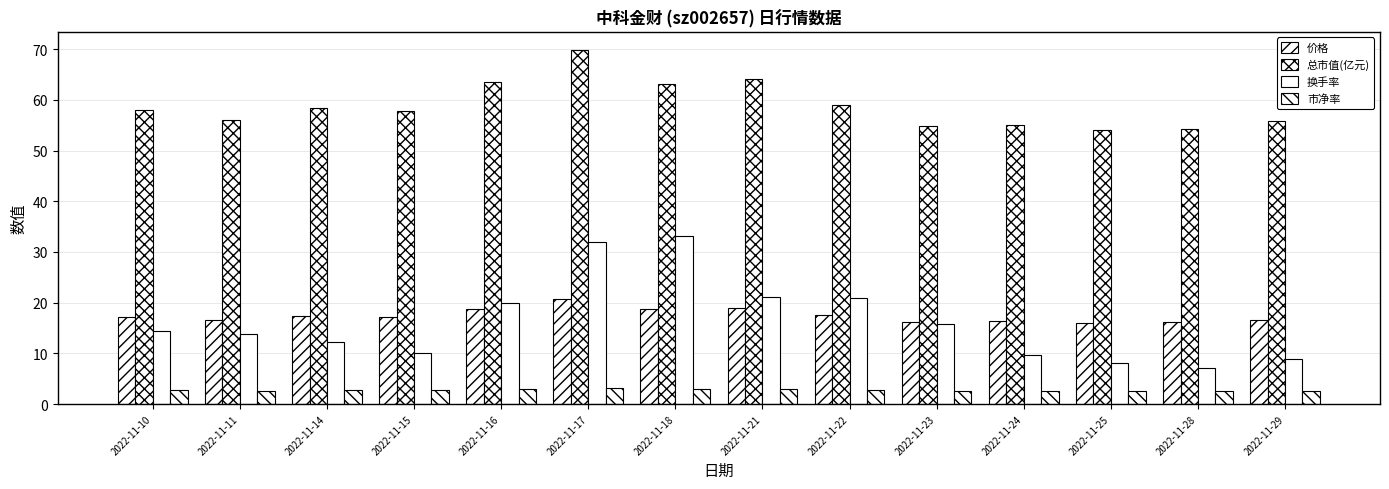

Where does the 总市值(亿元) series first go above 58?

2022-11-10